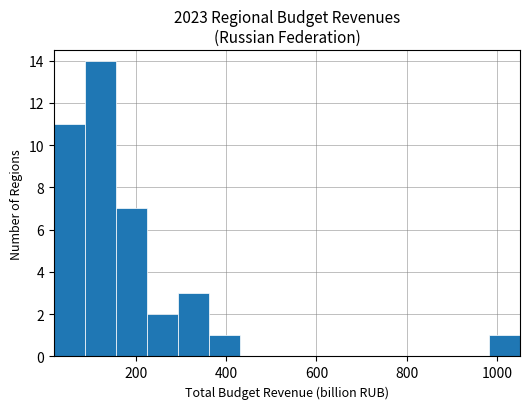

Around what value on the x-axis is the tallest bar? Give the approximate position of its centre, as read against the axis.

120